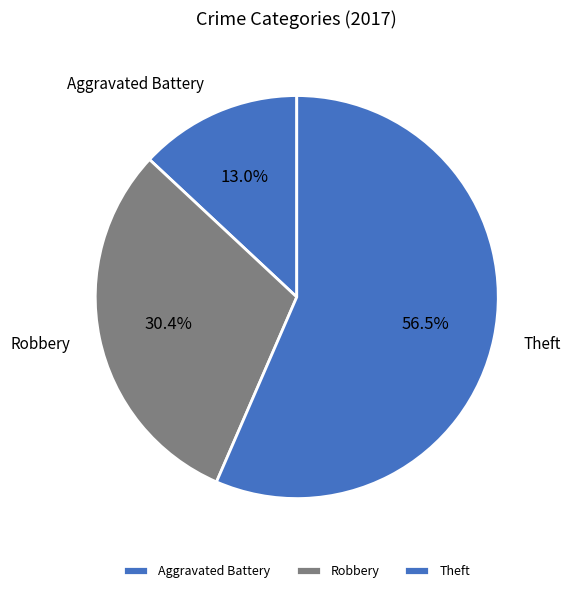

What is the largest slice in the pie chart?

Theft